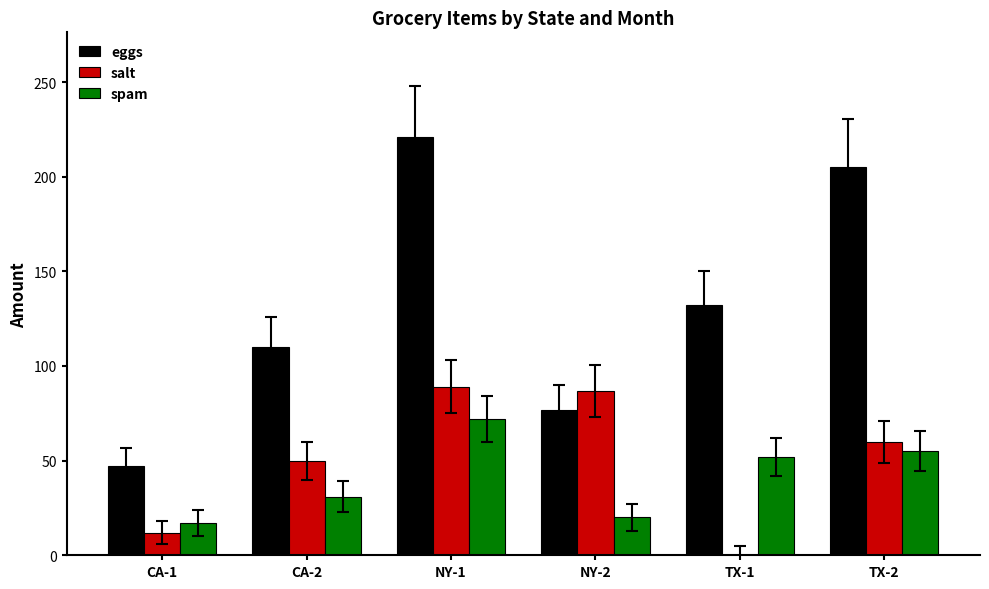

Between CA-1 and NY-2, which series saw the biggest shift?

salt